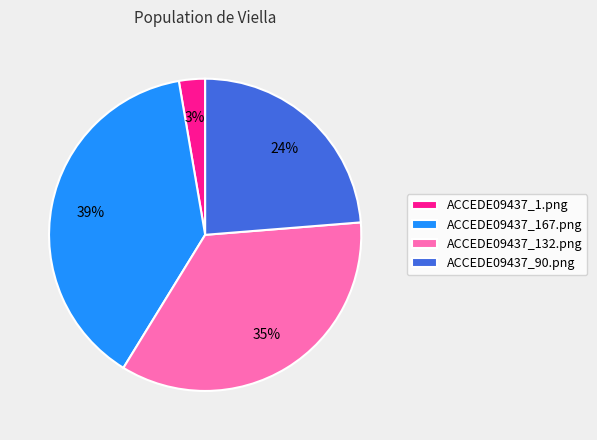

To the nearest percent, what is the average slice percentage?

25%